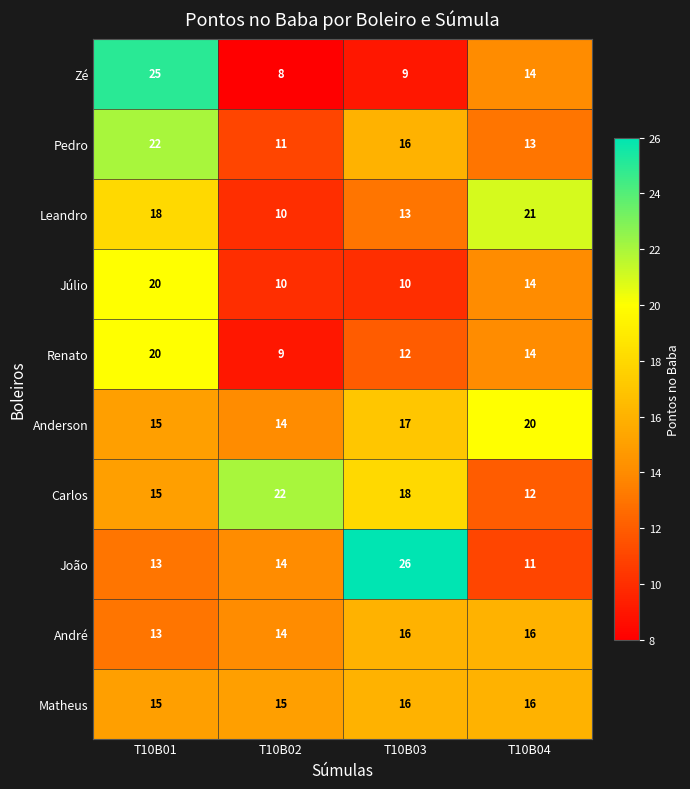

What is the sum of all Pedro values?

62